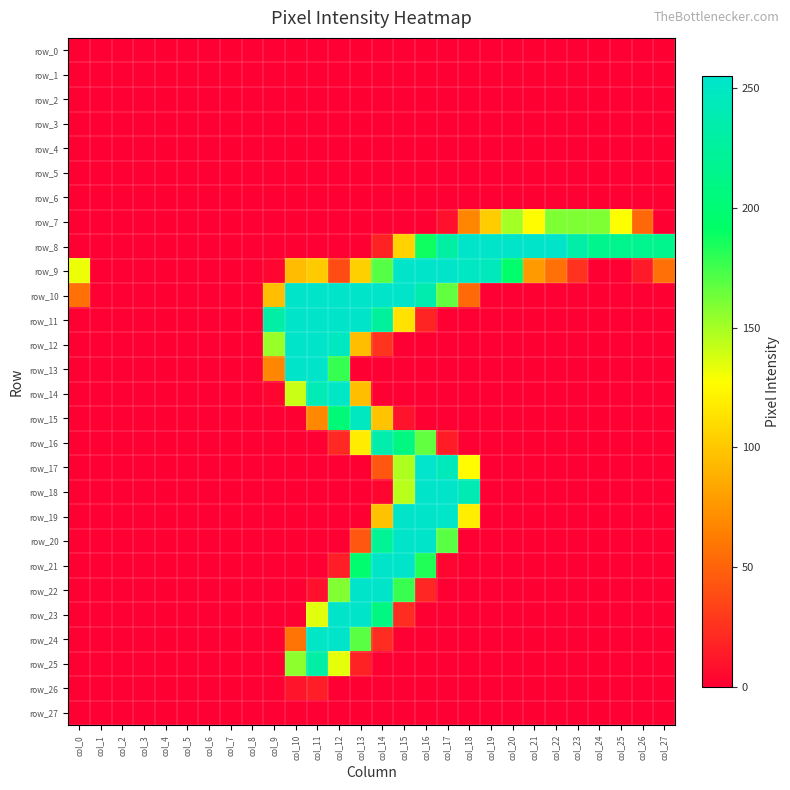

Reading right to left, transcribe all the data shown in this chart.

row_0: col_27=0	col_26=0	col_25=0	col_24=0	col_23=0	col_22=0	col_21=0	col_20=0	col_19=0	col_18=0	col_17=0	col_16=0	col_15=0	col_14=0	col_13=0	col_12=0	col_11=0	col_10=0	col_9=0	col_8=0	col_7=0	col_6=0	col_5=0	col_4=0	col_3=0	col_2=0	col_1=0	col_0=0
row_1: col_27=0	col_26=0	col_25=0	col_24=0	col_23=0	col_22=0	col_21=0	col_20=0	col_19=0	col_18=0	col_17=0	col_16=0	col_15=0	col_14=0	col_13=0	col_12=0	col_11=0	col_10=0	col_9=0	col_8=0	col_7=0	col_6=0	col_5=0	col_4=0	col_3=0	col_2=0	col_1=0	col_0=0
row_2: col_27=0	col_26=0	col_25=0	col_24=0	col_23=0	col_22=0	col_21=0	col_20=0	col_19=0	col_18=0	col_17=0	col_16=0	col_15=0	col_14=0	col_13=0	col_12=0	col_11=0	col_10=0	col_9=0	col_8=0	col_7=0	col_6=0	col_5=0	col_4=0	col_3=0	col_2=0	col_1=0	col_0=0
row_3: col_27=0	col_26=0	col_25=0	col_24=0	col_23=0	col_22=0	col_21=0	col_20=0	col_19=0	col_18=0	col_17=0	col_16=0	col_15=0	col_14=0	col_13=0	col_12=0	col_11=0	col_10=0	col_9=0	col_8=0	col_7=0	col_6=0	col_5=0	col_4=0	col_3=0	col_2=0	col_1=0	col_0=0
row_4: col_27=0	col_26=0	col_25=0	col_24=0	col_23=0	col_22=0	col_21=0	col_20=0	col_19=0	col_18=0	col_17=0	col_16=0	col_15=0	col_14=0	col_13=0	col_12=0	col_11=0	col_10=0	col_9=0	col_8=0	col_7=0	col_6=0	col_5=0	col_4=0	col_3=0	col_2=0	col_1=0	col_0=0
row_5: col_27=0	col_26=0	col_25=0	col_24=0	col_23=0	col_22=0	col_21=0	col_20=0	col_19=0	col_18=0	col_17=0	col_16=0	col_15=0	col_14=0	col_13=0	col_12=0	col_11=0	col_10=0	col_9=0	col_8=0	col_7=0	col_6=0	col_5=0	col_4=0	col_3=0	col_2=0	col_1=0	col_0=0
row_6: col_27=0	col_26=0	col_25=0	col_24=0	col_23=0	col_22=0	col_21=0	col_20=0	col_19=0	col_18=0	col_17=0	col_16=0	col_15=0	col_14=0	col_13=0	col_12=0	col_11=0	col_10=0	col_9=0	col_8=0	col_7=0	col_6=0	col_5=0	col_4=0	col_3=0	col_2=0	col_1=0	col_0=0
row_7: col_27=0	col_26=52	col_25=128	col_24=160	col_23=160	col_22=160	col_21=126	col_20=150	col_19=102	col_18=67	col_17=8	col_16=0	col_15=0	col_14=0	col_13=0	col_12=0	col_11=0	col_10=0	col_9=0	col_8=0	col_7=0	col_6=0	col_5=0	col_4=0	col_3=0	col_2=0	col_1=0	col_0=0
row_8: col_27=216	col_26=218	col_25=216	col_24=216	col_23=232	col_22=254	col_21=254	col_20=254	col_19=254	col_18=254	col_17=229	col_16=188	col_15=105	col_14=17	col_13=0	col_12=0	col_11=0	col_10=0	col_9=0	col_8=0	col_7=0	col_6=0	col_5=0	col_4=0	col_3=0	col_2=0	col_1=0	col_0=0
row_9: col_27=56	col_26=13	col_25=0	col_24=0	col_23=25	col_22=56	col_21=77	col_20=195	col_19=245	col_18=250	col_17=254	col_16=254	col_15=254	col_14=170	col_13=104	col_12=38	col_11=101	col_10=94	col_9=3	col_8=0	col_7=0	col_6=0	col_5=0	col_4=0	col_3=0	col_2=0	col_1=0	col_0=132
row_10: col_27=0	col_26=0	col_25=0	col_24=0	col_23=0	col_22=0	col_21=0	col_20=0	col_19=0	col_18=53	col_17=167	col_16=237	col_15=254	col_14=254	col_13=254	col_12=254	col_11=254	col_10=254	col_9=95	col_8=0	col_7=0	col_6=0	col_5=0	col_4=0	col_3=0	col_2=0	col_1=0	col_0=56
row_11: col_27=0	col_26=0	col_25=0	col_24=0	col_23=0	col_22=0	col_21=0	col_20=0	col_19=0	col_18=0	col_17=0	col_16=18	col_15=113	col_14=225	col_13=254	col_12=254	col_11=254	col_10=254	col_9=230	col_8=0	col_7=0	col_6=0	col_5=0	col_4=0	col_3=0	col_2=0	col_1=0	col_0=0
row_12: col_27=0	col_26=0	col_25=0	col_24=0	col_23=0	col_22=0	col_21=0	col_20=0	col_19=0	col_18=0	col_17=0	col_16=0	col_15=0	col_14=26	col_13=95	col_12=248	col_11=254	col_10=254	col_9=153	col_8=0	col_7=0	col_6=0	col_5=0	col_4=0	col_3=0	col_2=0	col_1=0	col_0=0
row_13: col_27=0	col_26=0	col_25=0	col_24=0	col_23=0	col_22=0	col_21=0	col_20=0	col_19=0	col_18=0	col_17=0	col_16=0	col_15=0	col_14=0	col_13=0	col_12=178	col_11=254	col_10=254	col_9=67	col_8=0	col_7=0	col_6=0	col_5=0	col_4=0	col_3=0	col_2=0	col_1=0	col_0=0
row_14: col_27=0	col_26=0	col_25=0	col_24=0	col_23=0	col_22=0	col_21=0	col_20=0	col_19=0	col_18=0	col_17=0	col_16=0	col_15=0	col_14=0	col_13=95	col_12=251	col_11=241	col_10=141	col_9=3	col_8=0	col_7=0	col_6=0	col_5=0	col_4=0	col_3=0	col_2=0	col_1=0	col_0=0
row_15: col_27=0	col_26=0	col_25=0	col_24=0	col_23=0	col_22=0	col_21=0	col_20=0	col_19=0	col_18=0	col_17=0	col_16=0	col_15=9	col_14=98	col_13=247	col_12=202	col_11=68	col_10=0	col_9=0	col_8=0	col_7=0	col_6=0	col_5=0	col_4=0	col_3=0	col_2=0	col_1=0	col_0=0
row_16: col_27=0	col_26=0	col_25=0	col_24=0	col_23=0	col_22=0	col_21=0	col_20=0	col_19=0	col_18=0	col_17=14	col_16=167	col_15=208	col_14=236	col_13=118	col_12=20	col_11=0	col_10=0	col_9=0	col_8=0	col_7=0	col_6=0	col_5=0	col_4=0	col_3=0	col_2=0	col_1=0	col_0=0
row_17: col_27=0	col_26=0	col_25=0	col_24=0	col_23=0	col_22=0	col_21=0	col_20=0	col_19=0	col_18=126	col_17=244	col_16=255	col_15=148	col_14=43	col_13=0	col_12=0	col_11=0	col_10=0	col_9=0	col_8=0	col_7=0	col_6=0	col_5=0	col_4=0	col_3=0	col_2=0	col_1=0	col_0=0
row_18: col_27=0	col_26=0	col_25=0	col_24=0	col_23=0	col_22=0	col_21=0	col_20=0	col_19=0	col_18=240	col_17=254	col_16=254	col_15=145	col_14=3	col_13=0	col_12=0	col_11=0	col_10=0	col_9=0	col_8=0	col_7=0	col_6=0	col_5=0	col_4=0	col_3=0	col_2=0	col_1=0	col_0=0
row_19: col_27=0	col_26=0	col_25=0	col_24=0	col_23=0	col_22=0	col_21=0	col_20=0	col_19=0	col_18=119	col_17=253	col_16=254	col_15=254	col_14=97	col_13=0	col_12=0	col_11=0	col_10=0	col_9=0	col_8=0	col_7=0	col_6=0	col_5=0	col_4=0	col_3=0	col_2=0	col_1=0	col_0=0
row_20: col_27=0	col_26=0	col_25=0	col_24=0	col_23=0	col_22=0	col_21=0	col_20=0	col_19=0	col_18=0	col_17=169	col_16=254	col_15=254	col_14=221	col_13=43	col_12=0	col_11=0	col_10=0	col_9=0	col_8=0	col_7=0	col_6=0	col_5=0	col_4=0	col_3=0	col_2=0	col_1=0	col_0=0
row_21: col_27=0	col_26=0	col_25=0	col_24=0	col_23=0	col_22=0	col_21=0	col_20=0	col_19=0	col_18=0	col_17=3	col_16=183	col_15=254	col_14=254	col_13=197	col_12=15	col_11=0	col_10=0	col_9=0	col_8=0	col_7=0	col_6=0	col_5=0	col_4=0	col_3=0	col_2=0	col_1=0	col_0=0
row_22: col_27=0	col_26=0	col_25=0	col_24=0	col_23=0	col_22=0	col_21=0	col_20=0	col_19=0	col_18=0	col_17=0	col_16=19	col_15=177	col_14=254	col_13=254	col_12=159	col_11=8	col_10=0	col_9=0	col_8=0	col_7=0	col_6=0	col_5=0	col_4=0	col_3=0	col_2=0	col_1=0	col_0=0
row_23: col_27=0	col_26=0	col_25=0	col_24=0	col_23=0	col_22=0	col_21=0	col_20=0	col_19=0	col_18=0	col_17=0	col_16=0	col_15=22	col_14=209	col_13=254	col_12=254	col_11=135	col_10=0	col_9=0	col_8=0	col_7=0	col_6=0	col_5=0	col_4=0	col_3=0	col_2=0	col_1=0	col_0=0
row_24: col_27=0	col_26=0	col_25=0	col_24=0	col_23=0	col_22=0	col_21=0	col_20=0	col_19=0	col_18=0	col_17=0	col_16=0	col_15=0	col_14=22	col_13=169	col_12=254	col_11=252	col_10=58	col_9=0	col_8=0	col_7=0	col_6=0	col_5=0	col_4=0	col_3=0	col_2=0	col_1=0	col_0=0
row_25: col_27=0	col_26=0	col_25=0	col_24=0	col_23=0	col_22=0	col_21=0	col_20=0	col_19=0	col_18=0	col_17=0	col_16=0	col_15=0	col_14=0	col_13=17	col_12=134	col_11=231	col_10=156	col_9=0	col_8=0	col_7=0	col_6=0	col_5=0	col_4=0	col_3=0	col_2=0	col_1=0	col_0=0
row_26: col_27=0	col_26=0	col_25=0	col_24=0	col_23=0	col_22=0	col_21=0	col_20=0	col_19=0	col_18=0	col_17=0	col_16=0	col_15=0	col_14=0	col_13=0	col_12=0	col_11=15	col_10=10	col_9=0	col_8=0	col_7=0	col_6=0	col_5=0	col_4=0	col_3=0	col_2=0	col_1=0	col_0=0
row_27: col_27=0	col_26=0	col_25=0	col_24=0	col_23=0	col_22=0	col_21=0	col_20=0	col_19=0	col_18=0	col_17=0	col_16=0	col_15=0	col_14=0	col_13=0	col_12=0	col_11=0	col_10=0	col_9=0	col_8=0	col_7=0	col_6=0	col_5=0	col_4=0	col_3=0	col_2=0	col_1=0	col_0=0